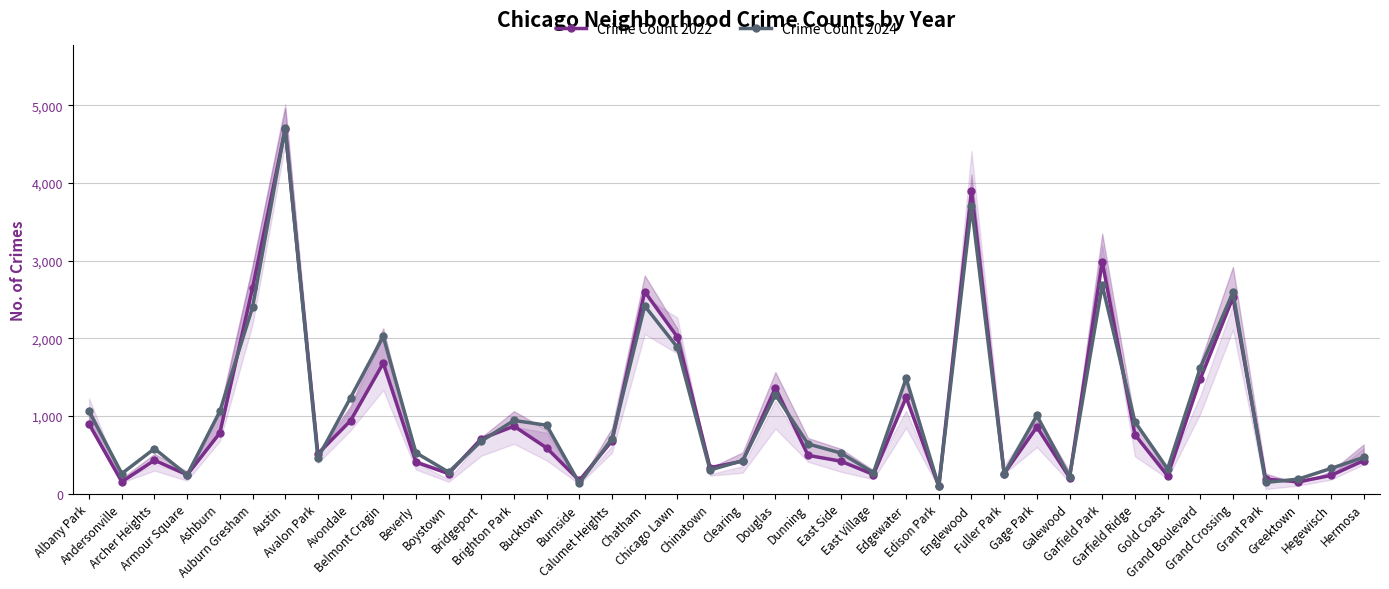

What is the label of the 38th point from the left?

Greektown